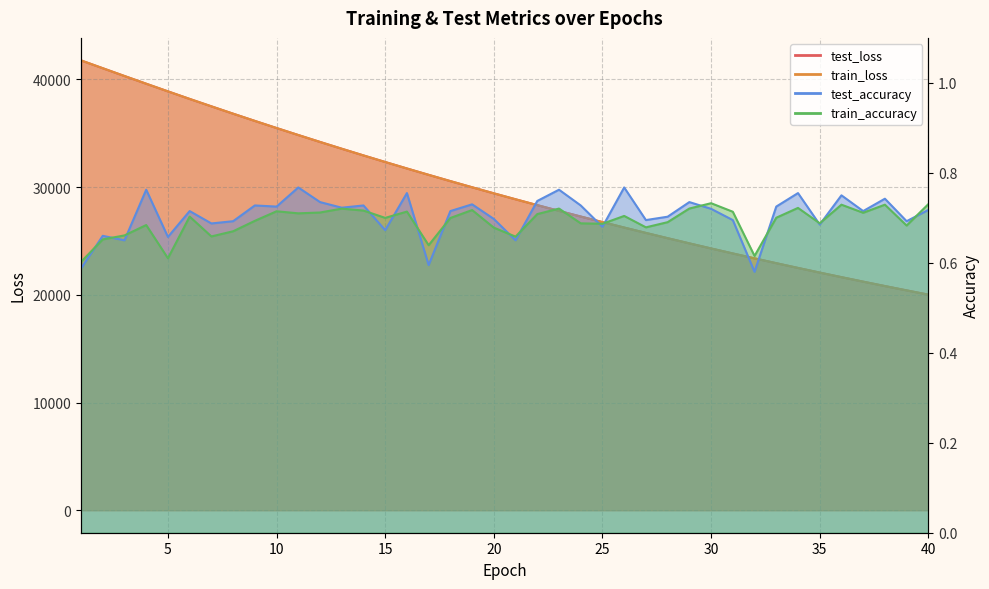

In train_accuracy, how many points are lower than both neighbors (excluding endpoints)?

12